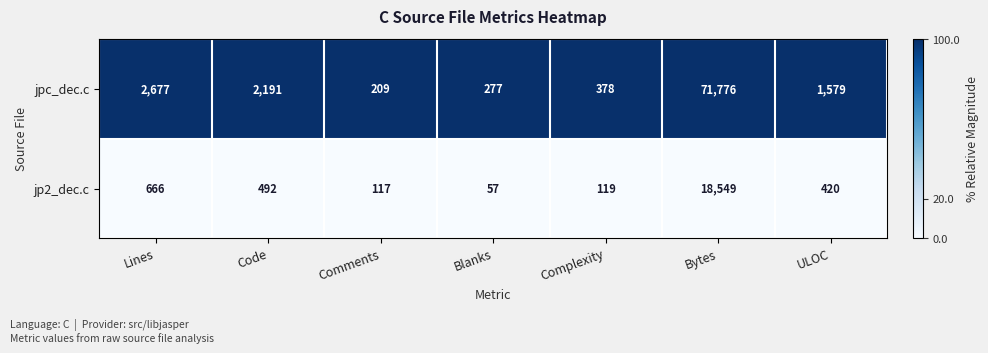

Which category has the lowest value in the jpc_dec.c series?

Comments